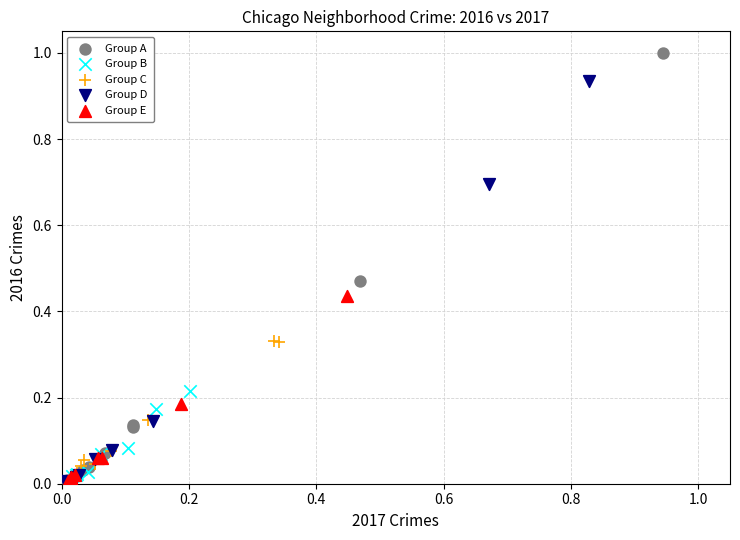

Which series contains the highest Y value?

Group A